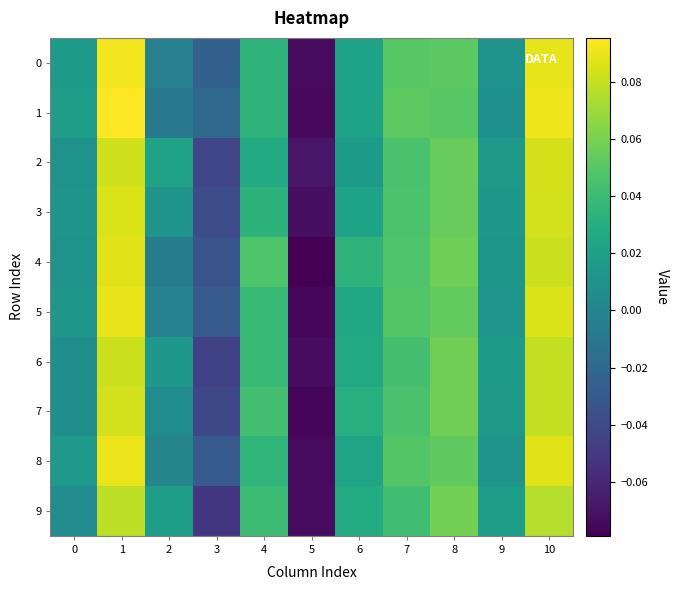

Reading left to right, list all the values displayed in this chart.

0: 0=0.0	1=0.1	2=-0.0	3=-0.0	4=0.0	5=-0.1	6=0.0	7=0.1	8=0.1	9=0.0	10=0.1
1: 0=0.0	1=0.1	2=-0.0	3=-0.0	4=0.0	5=-0.1	6=0.0	7=0.1	8=0.1	9=0.0	10=0.1
2: 0=0.0	1=0.1	2=0.0	3=-0.0	4=0.0	5=-0.1	6=0.0	7=0.0	8=0.1	9=0.0	10=0.1
3: 0=0.0	1=0.1	2=0.0	3=-0.0	4=0.0	5=-0.1	6=0.0	7=0.0	8=0.1	9=0.0	10=0.1
4: 0=0.0	1=0.1	2=-0.0	3=-0.0	4=0.0	5=-0.1	6=0.0	7=0.0	8=0.1	9=0.0	10=0.1
5: 0=0.0	1=0.1	2=-0.0	3=-0.0	4=0.0	5=-0.1	6=0.0	7=0.0	8=0.1	9=0.0	10=0.1
6: 0=0.0	1=0.1	2=0.0	3=-0.0	4=0.0	5=-0.1	6=0.0	7=0.0	8=0.1	9=0.0	10=0.1
7: 0=0.0	1=0.1	2=0.0	3=-0.0	4=0.0	5=-0.1	6=0.0	7=0.0	8=0.1	9=0.0	10=0.1
8: 0=0.0	1=0.1	2=0.0	3=-0.0	4=0.0	5=-0.1	6=0.0	7=0.0	8=0.1	9=0.0	10=0.1
9: 0=0.0	1=0.1	2=0.0	3=-0.1	4=0.0	5=-0.1	6=0.0	7=0.0	8=0.1	9=0.0	10=0.1